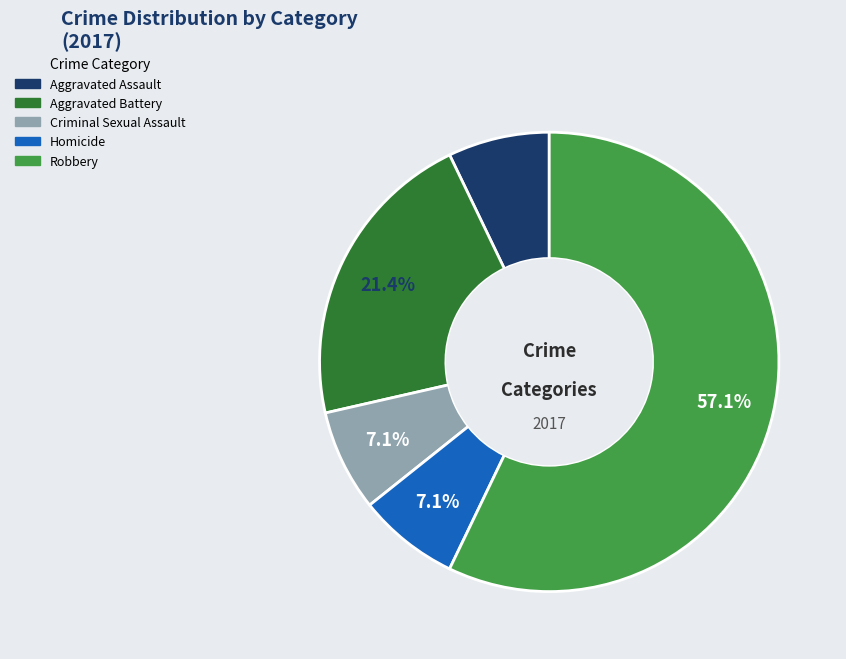

What is the largest slice in the pie chart?

Robbery